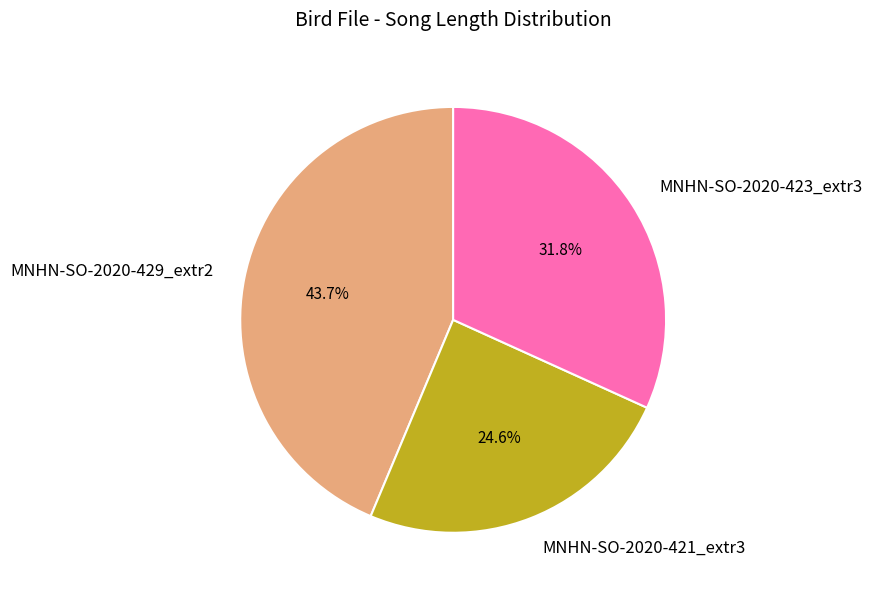

To the nearest percent, what is the average slice percentage?

33%